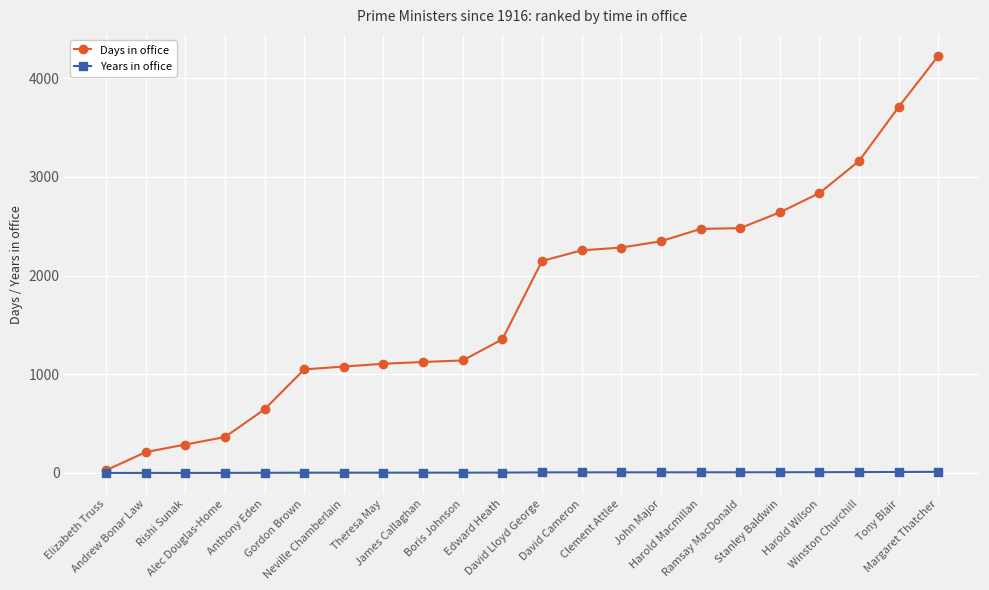

Which series has the largest range (max minus min)?

Days in office